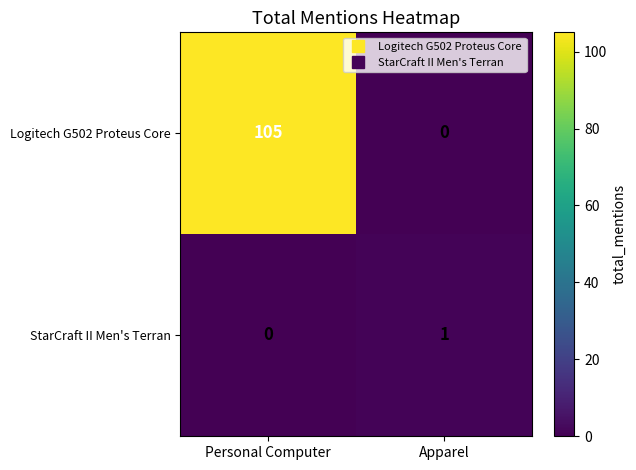

Reading right to left, transcribe all the data shown in this chart.

Logitech G502 Proteus Core: 0	105
StarCraft II Men's Terran: 1	0